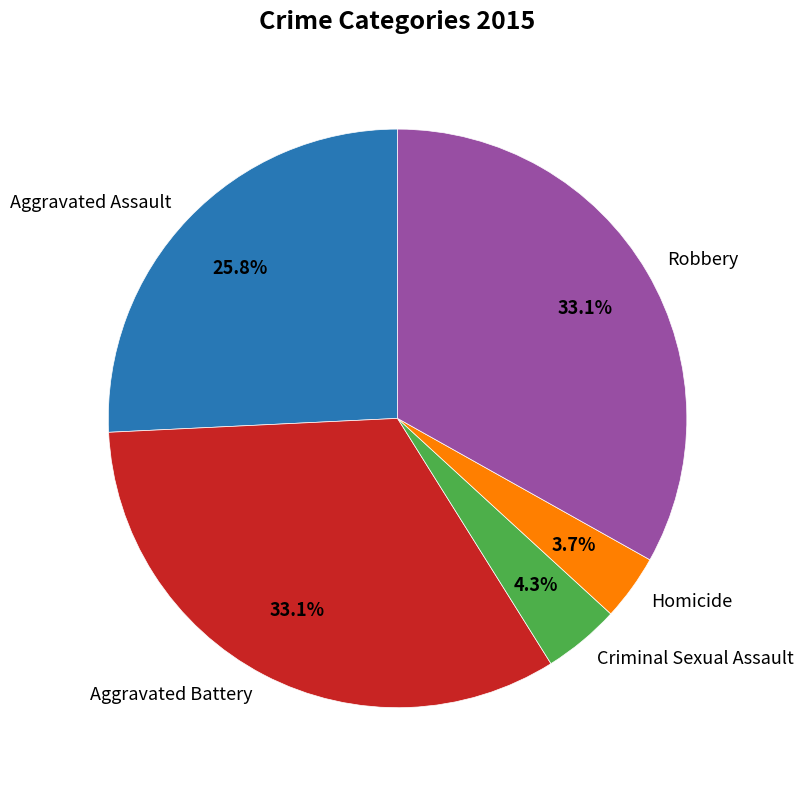

Between Criminal Sexual Assault and Robbery, which is larger?

Robbery